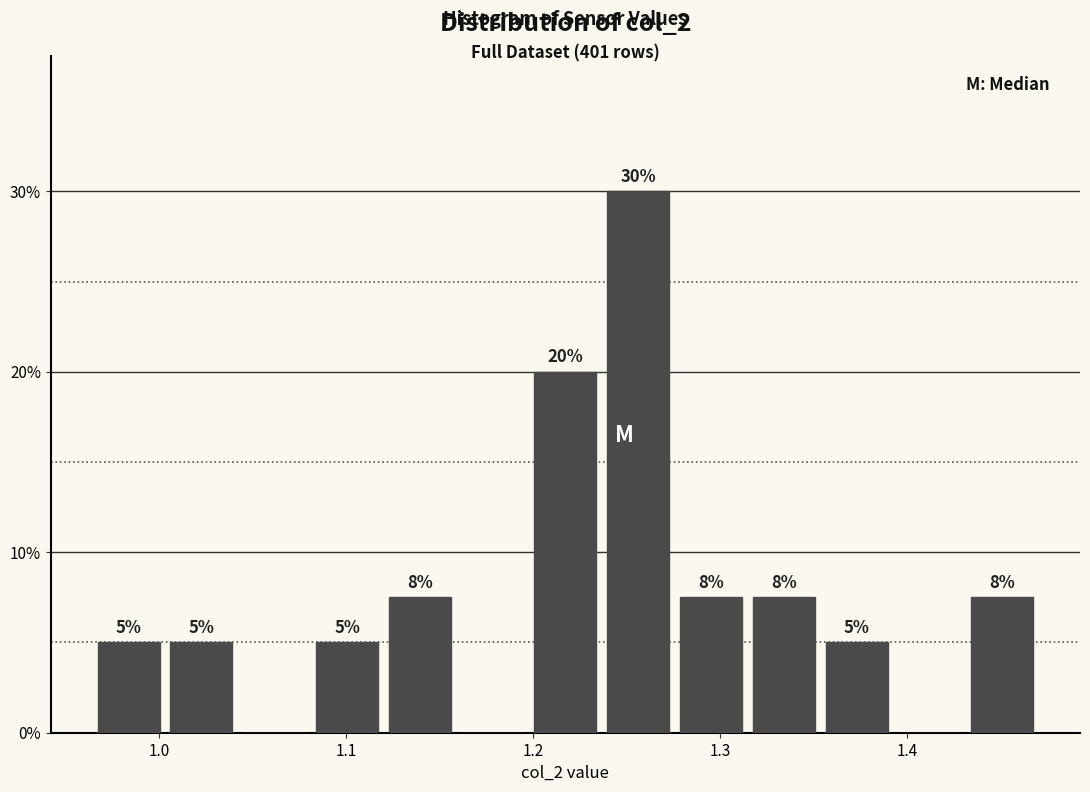

Read against the x-axis, roughly where is the centre of the tallest bar?

1.26